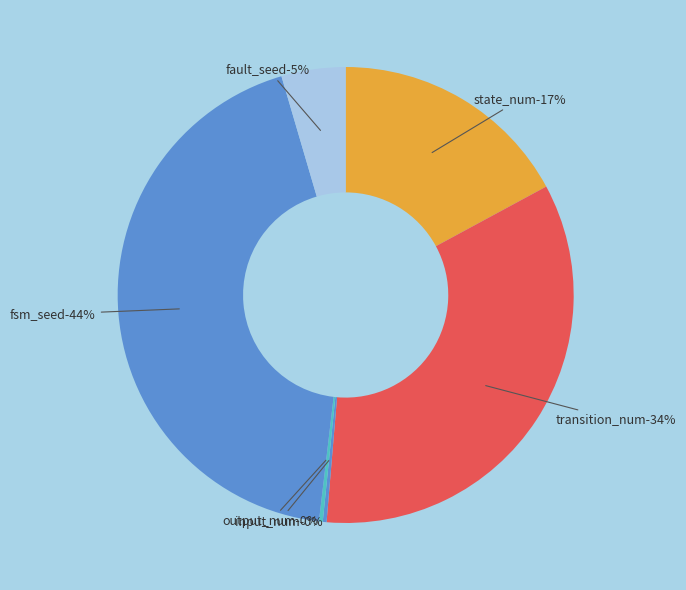

To the nearest percent, what is the average slice percentage?

17%